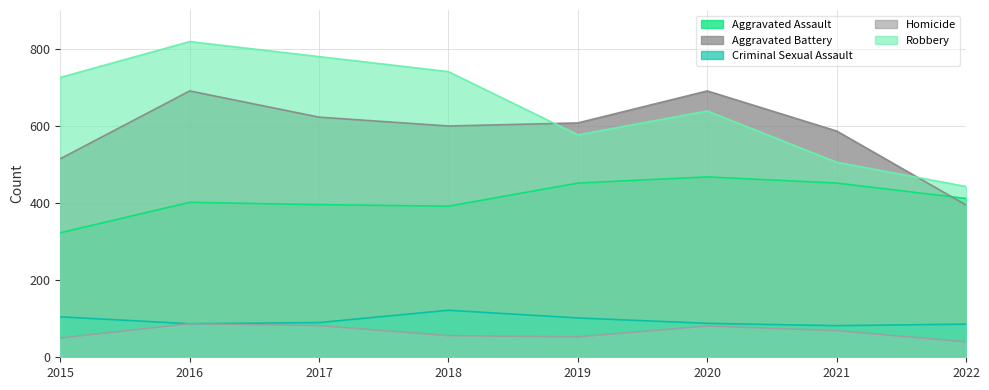

What are all the series names shown in the legend?

Aggravated Assault, Aggravated Battery, Criminal Sexual Assault, Homicide, Robbery